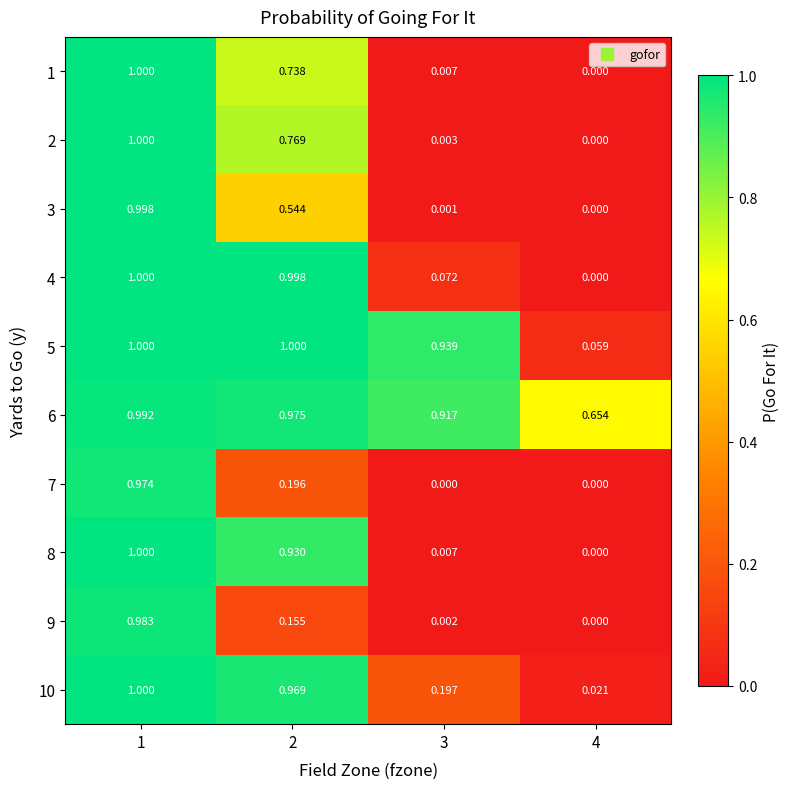

Is the value of 8 at 4 greater than the value of 7 at 2?

No